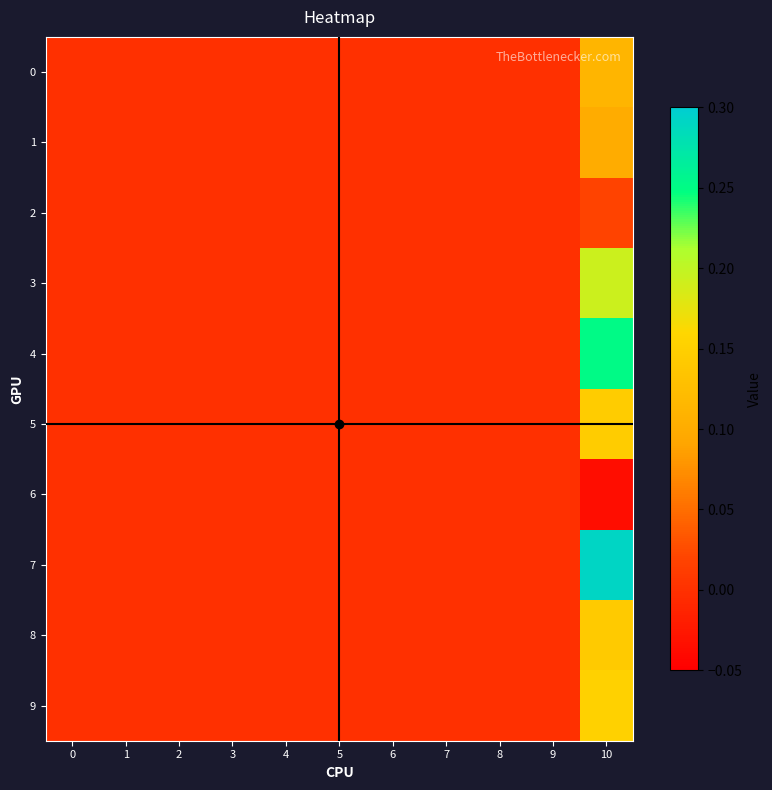

How many categories are shown in the chart?

11